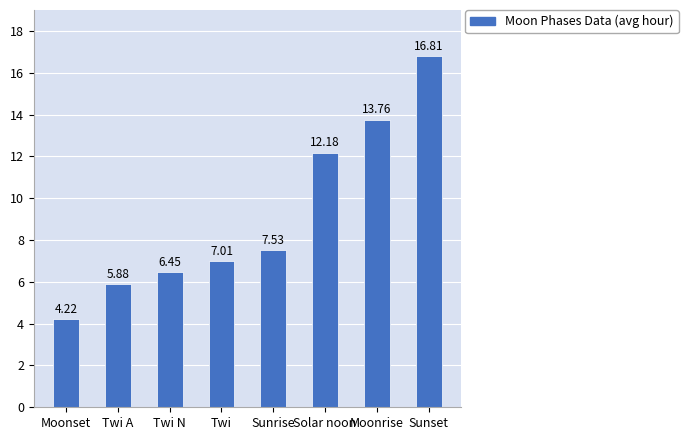

What is the label of the 4th bar from the left?

Twi